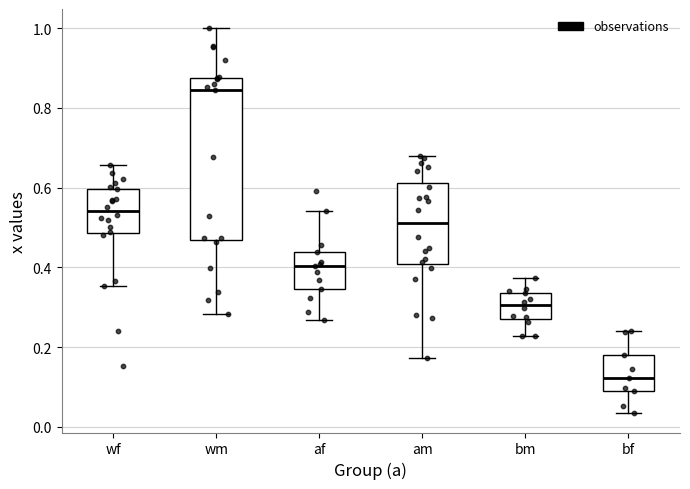

Reading left to right, transcribe this box plot: for each box, give where its median line is, the range the box spans, and where its two whiskers end, as read against the y-axis. The values are not printed on the chart, so give them approximately, as read against the axis.

wf: median 0.54, box 0.48 to 0.60, whiskers 0.36 to 0.66
wm: median 0.84, box 0.46 to 0.88, whiskers 0.28 to 1.00
af: median 0.40, box 0.34 to 0.44, whiskers 0.26 to 0.54
am: median 0.52, box 0.40 to 0.62, whiskers 0.18 to 0.68
bm: median 0.30, box 0.28 to 0.34, whiskers 0.22 to 0.38
bf: median 0.12, box 0.08 to 0.18, whiskers 0.04 to 0.24